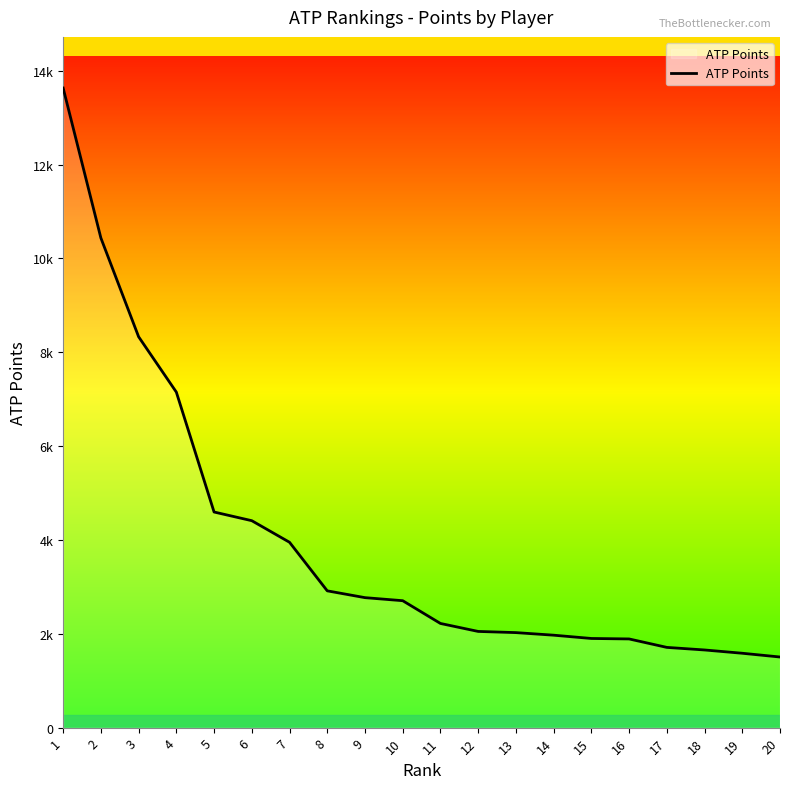

What is the ratio of the value at 3 to the value at 2?

0.8